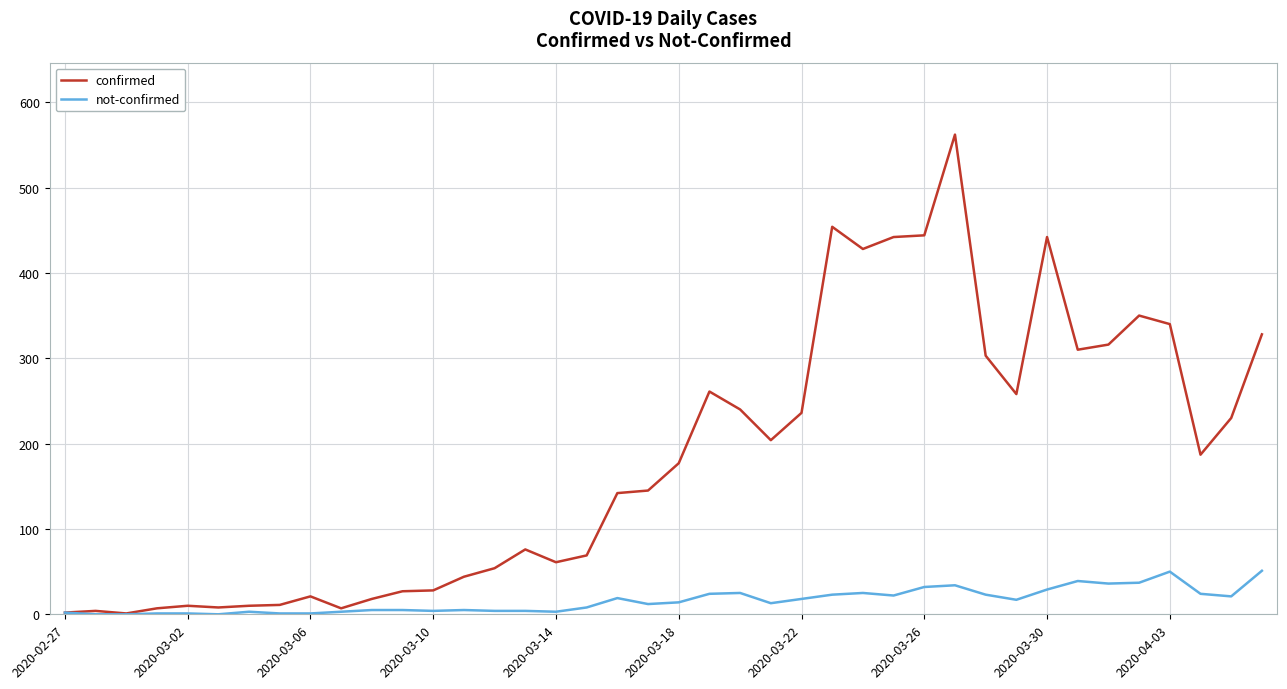

What is the maximum value for not-confirmed?

51